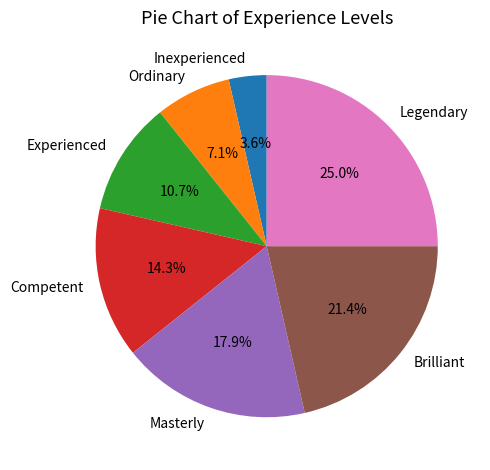

Rank the categories by value from highest to lowest.

Legendary, Brilliant, Masterly, Competent, Experienced, Ordinary, Inexperienced